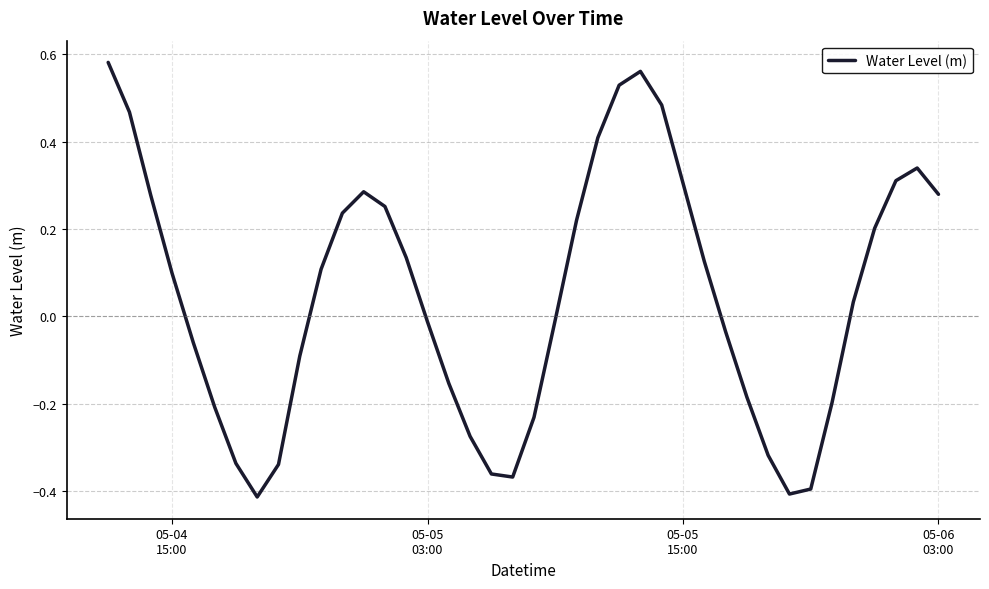

What is the difference between the maximum and minimum values?

1.0